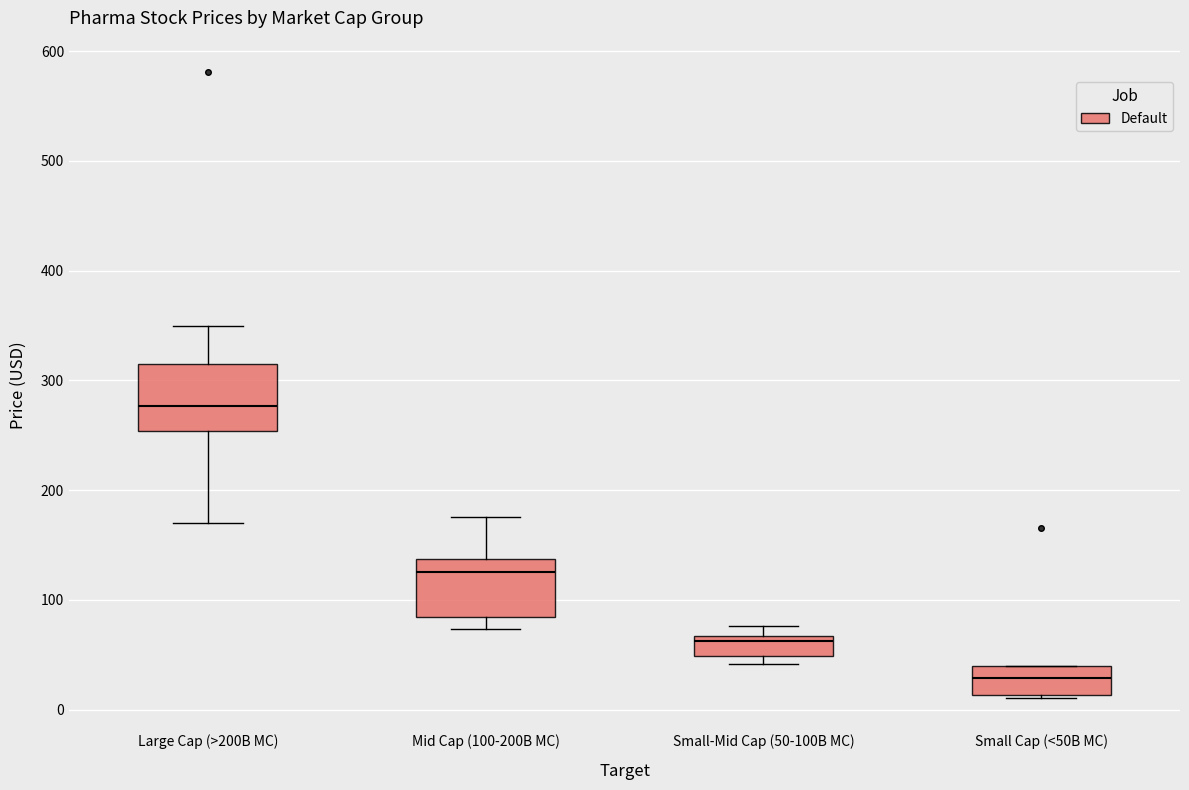

Which box has the lowest median line?

Small Cap (<50B MC)